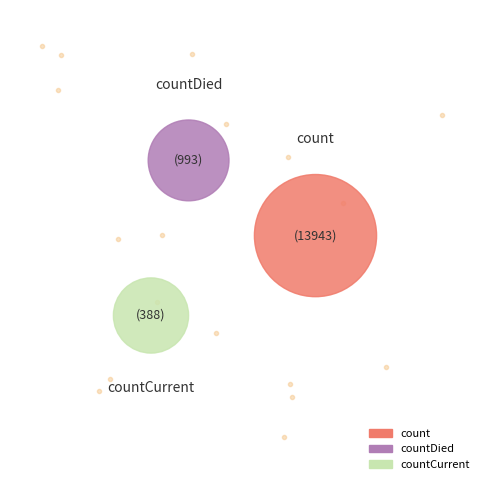

What is the largest slice in the pie chart?

count